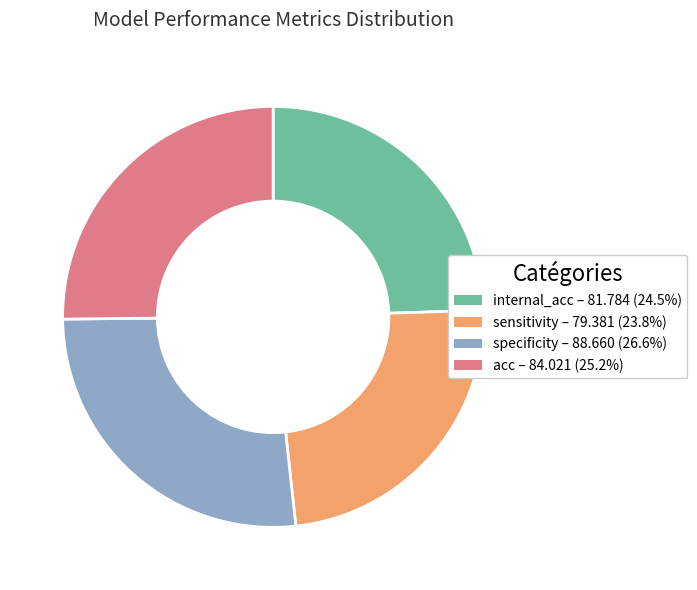

What is the smallest slice in the pie chart?

sensitivity